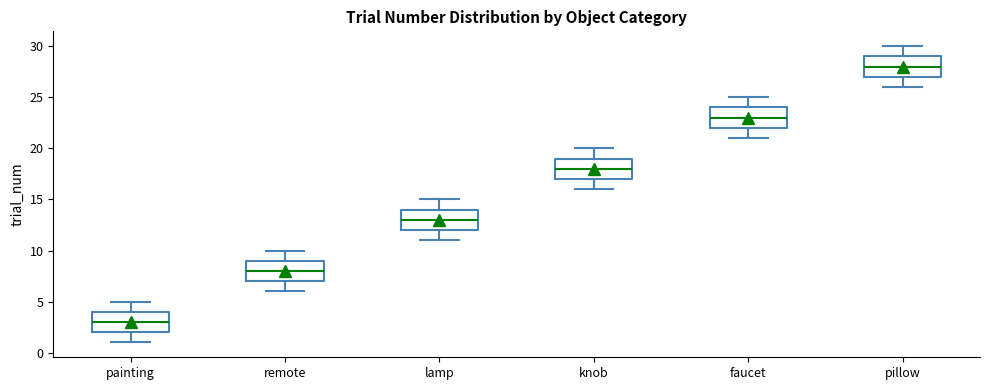

Where does the lower whisker of the box for remote end on the y-axis? The values are not printed on the chart, so give them approximately, as read against the axis.

6